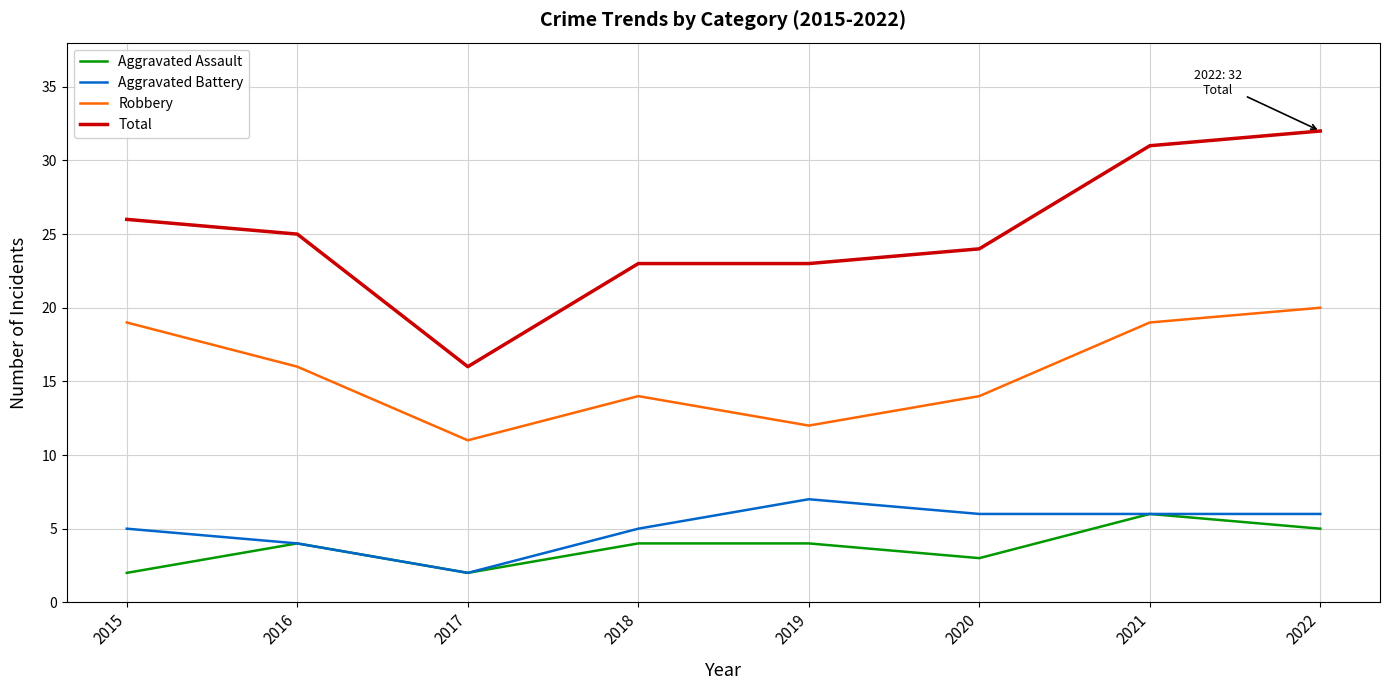

What is the difference between the maximum and minimum values in the Aggravated Battery series?

5